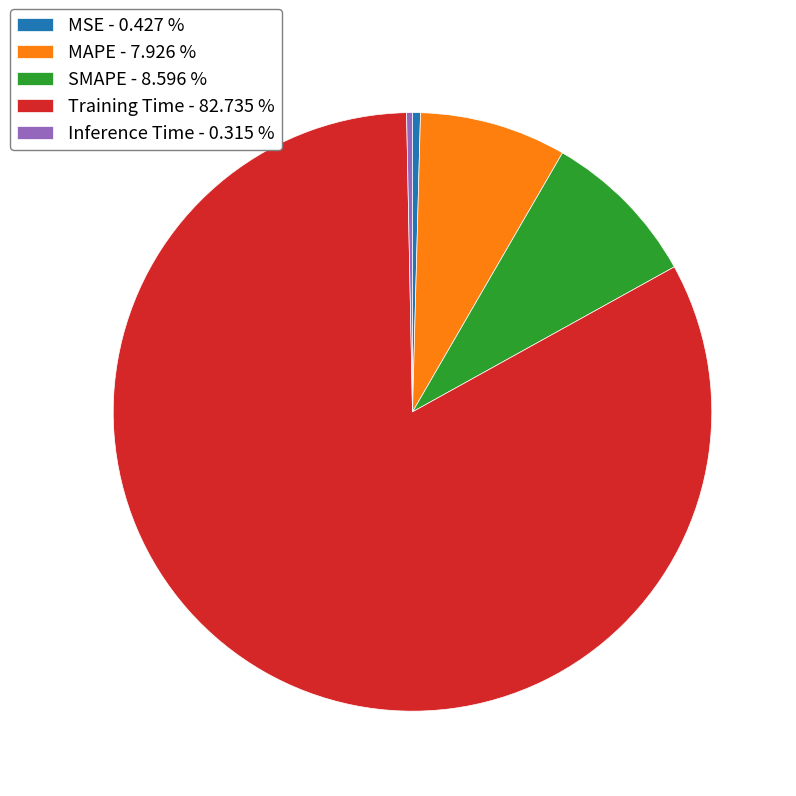

Do SMAPE - 8.596 % and Training Time - 82.735 % together represent more than half of the pie?

Yes